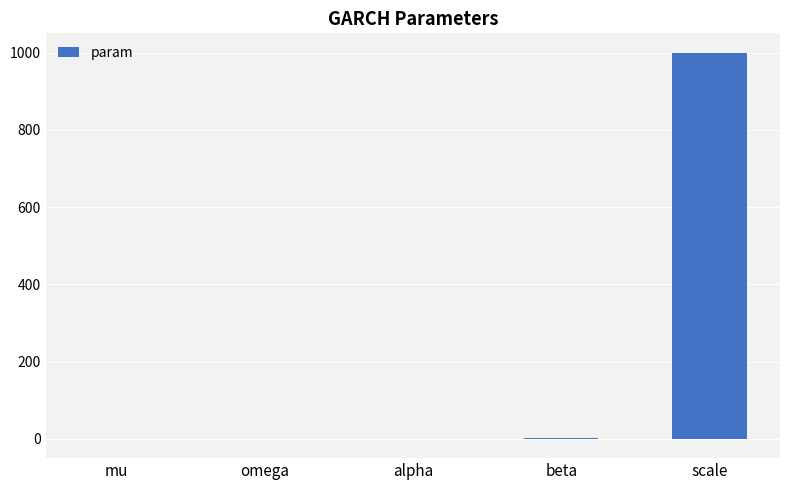

True or false: the data shows 1000.0 at scale.

True